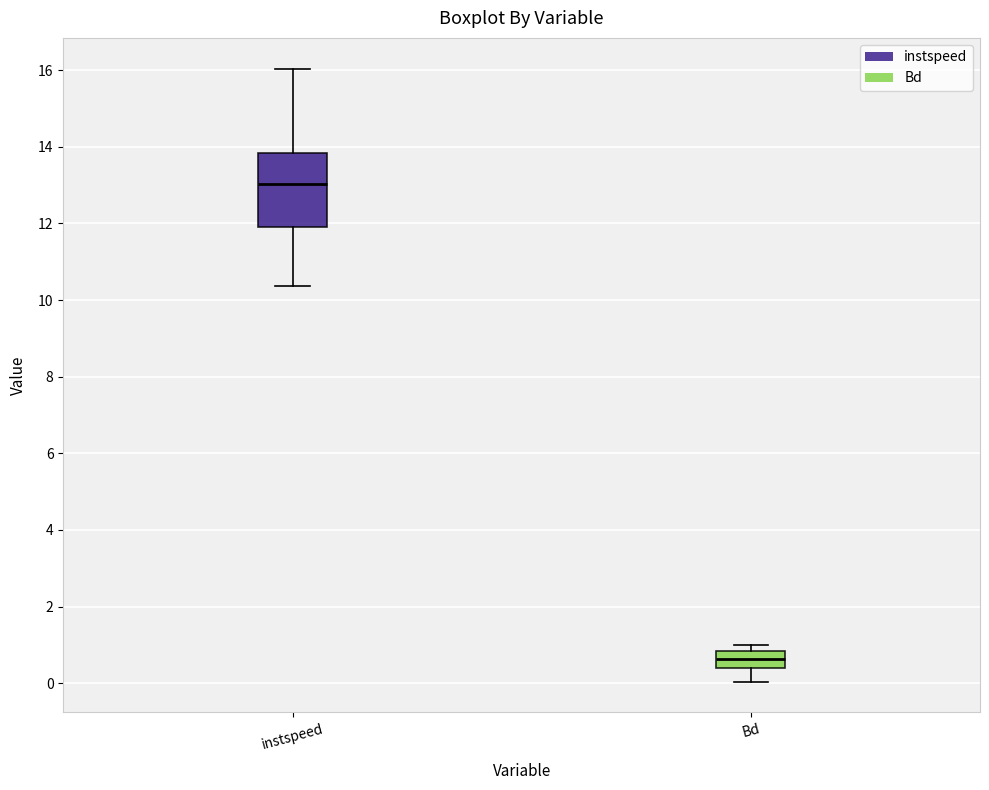

Reading left to right, read every box against the y-axis: the position of its median line, the range the box covers, and the ends of its whiskers. The values are not printed on the chart, so give them approximately, as read against the axis.

instspeed: median 13.0, box 12.0 to 13.8, whiskers 10.4 to 16.0
Bd: median 0.6, box 0.4 to 0.8, whiskers 0.0 to 1.0